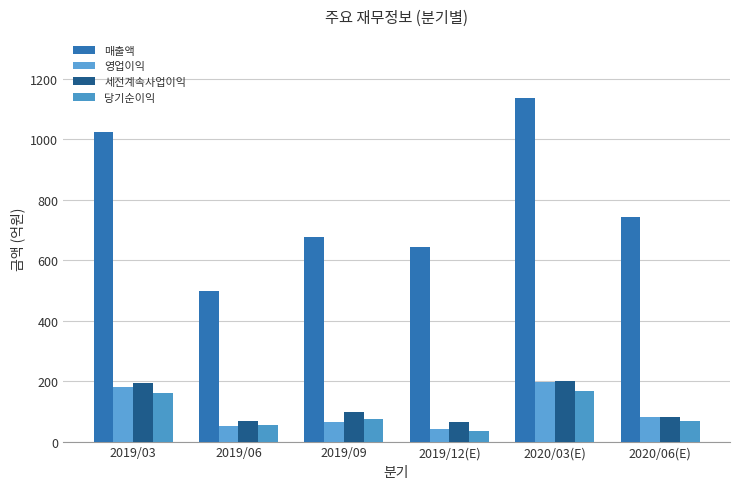

What are all the series names shown in the legend?

매출액, 영업이익, 세전계속사업이익, 당기순이익